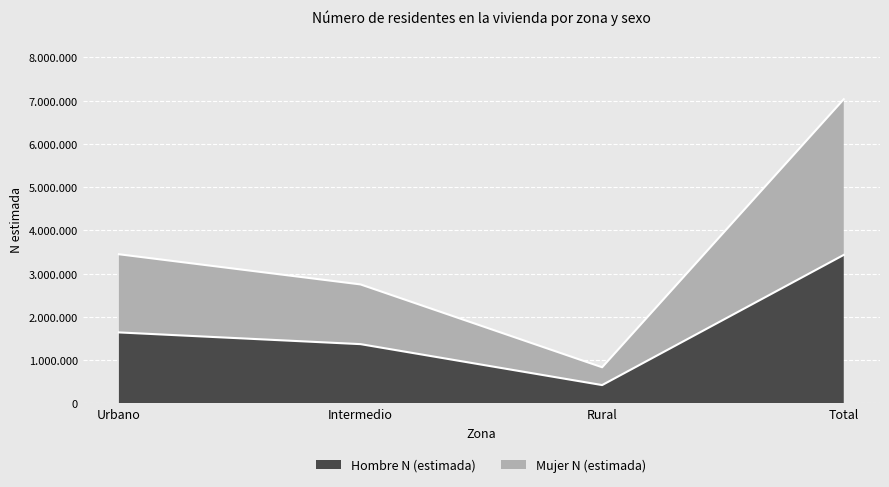

The value of Mujer N (estimada) at Total is 11696293. True or false?

False